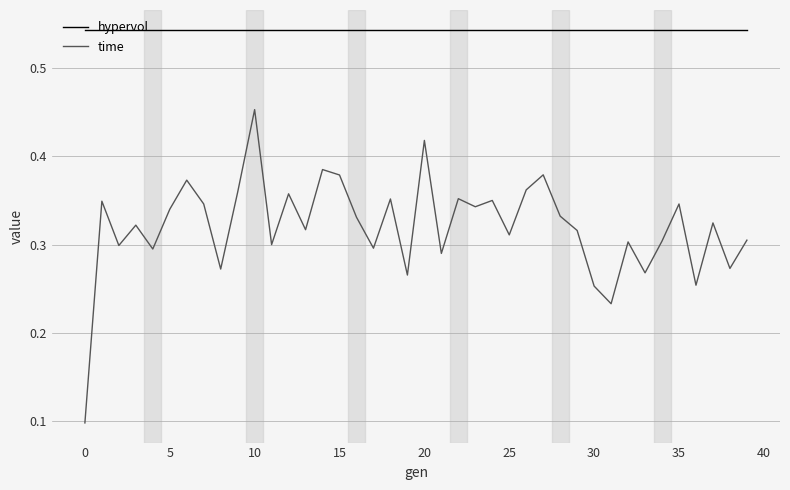

Which series has the largest total across all categories?

hypervol